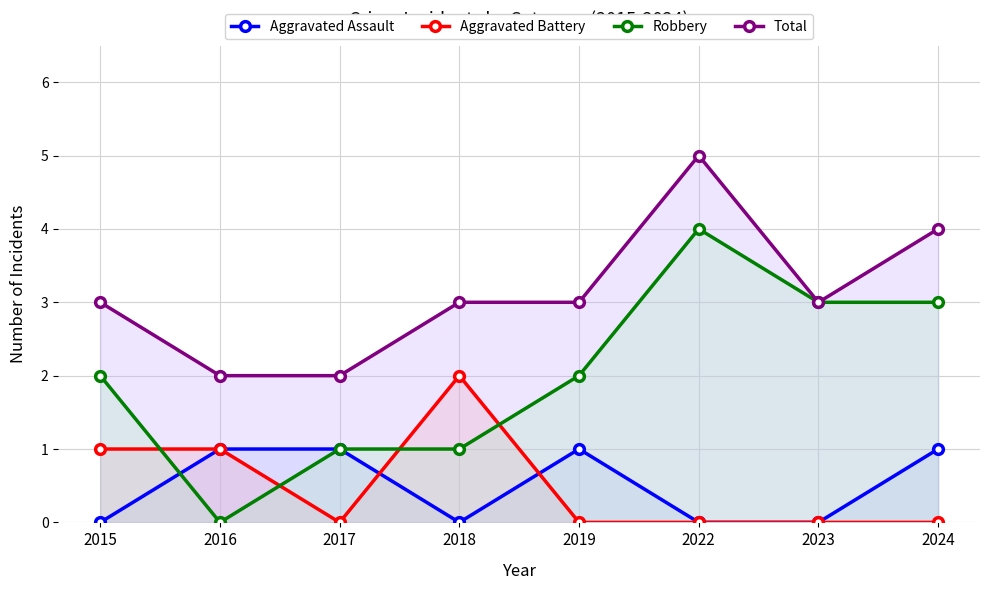

Between which two adjacent categories do Aggravated Battery and Robbery first intersect?

2015 and 2016